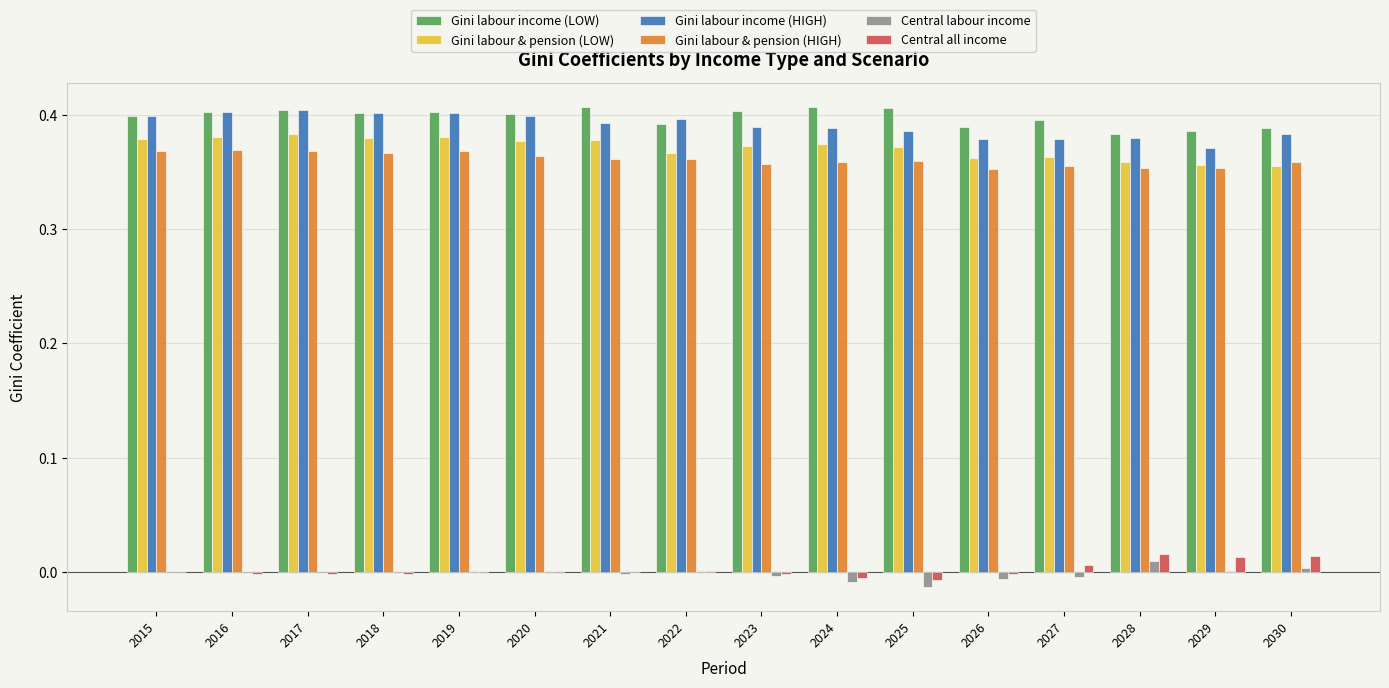

The value of Gini labour & pension (LOW) at 2027 is 0.2. True or false?

False